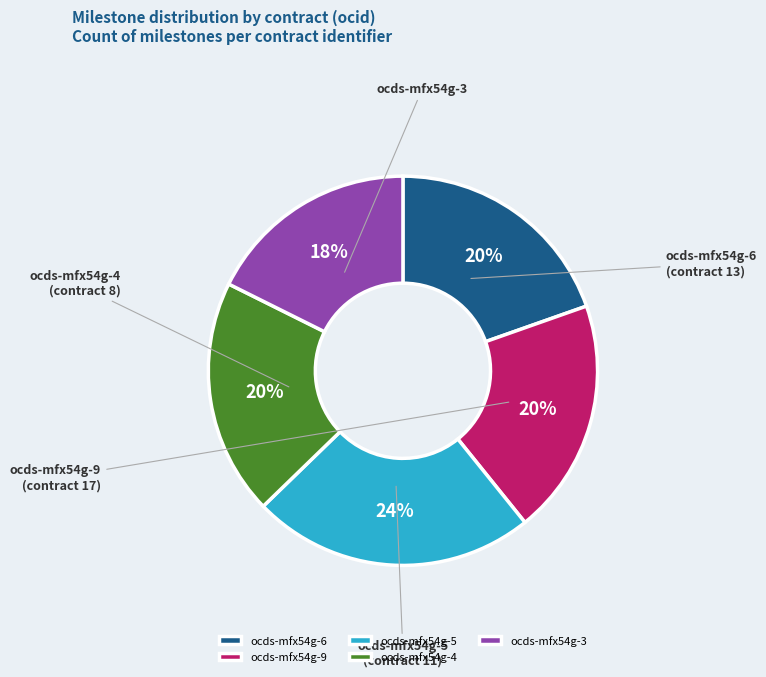

Approximately how many times larger is the value at ocds-mfx54g-6 compared to ocds-mfx54g-4?

1.0